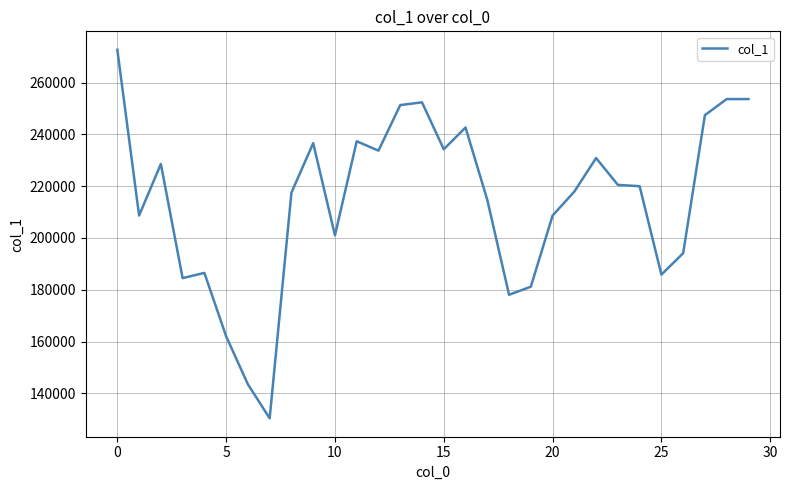

What is the smallest value displayed?

130339